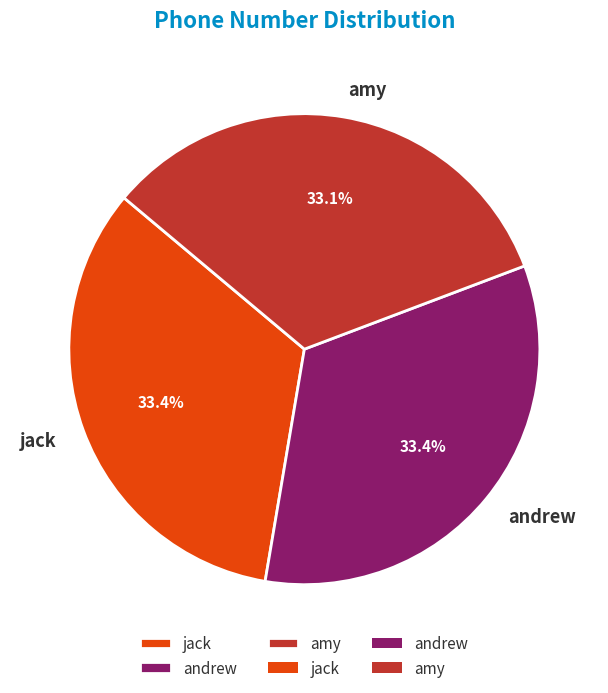

Approximately how many times larger is the value at amy compared to jack?

1.0